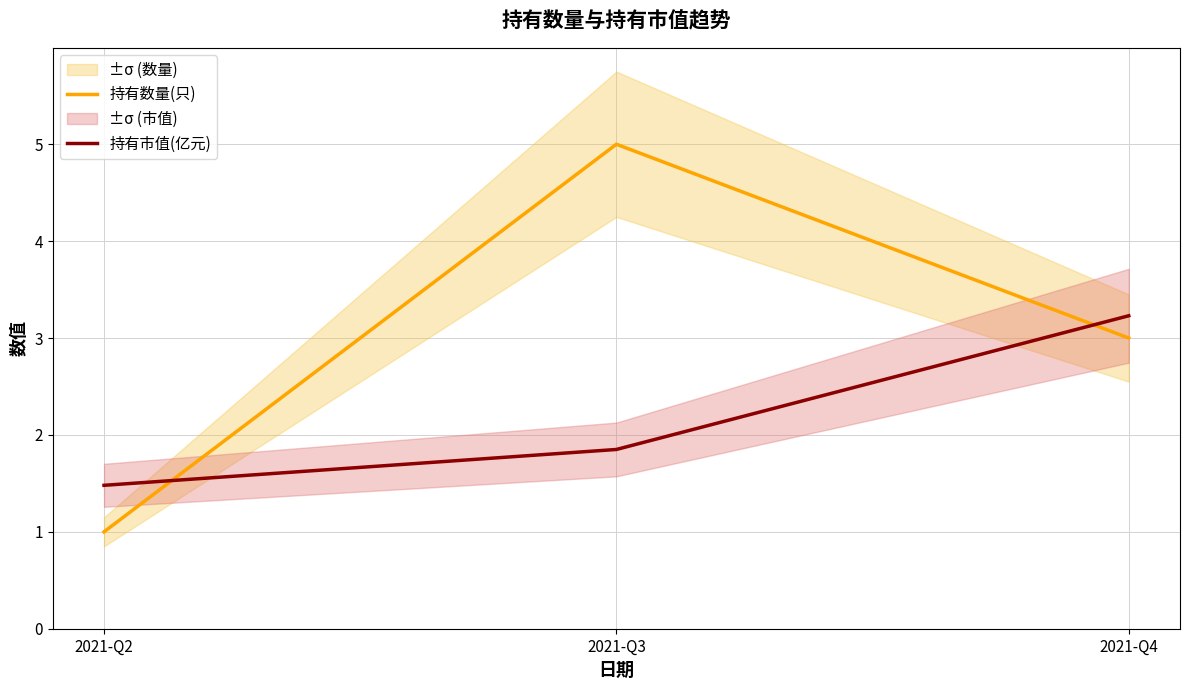

Which series has the widest spread of values?

持有数量(只)